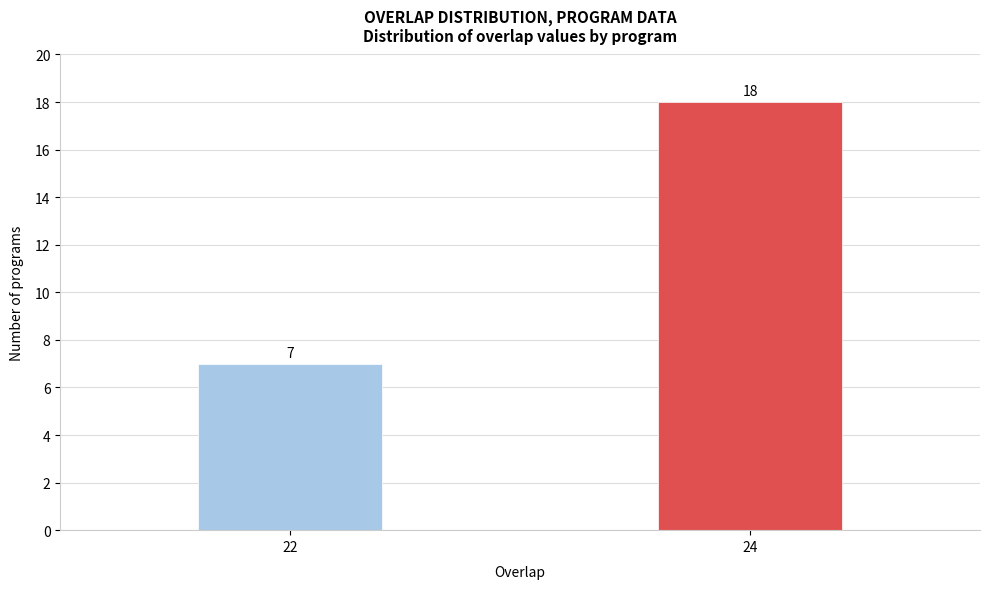

Reading right to left, list all the values displayed in this chart.

18	7